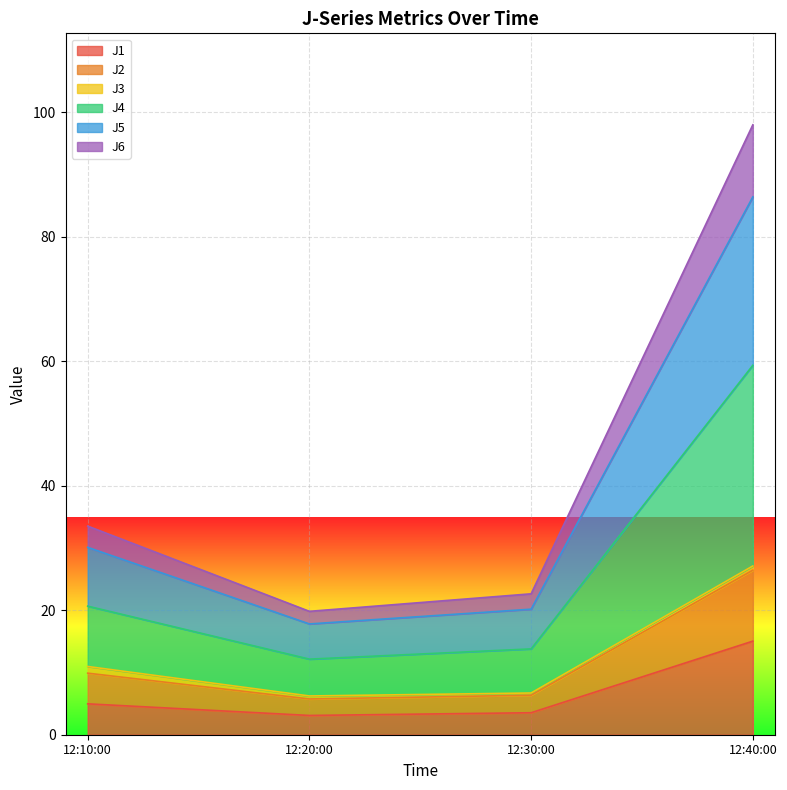

At which category is the sum across all series the highest?

12:40:00